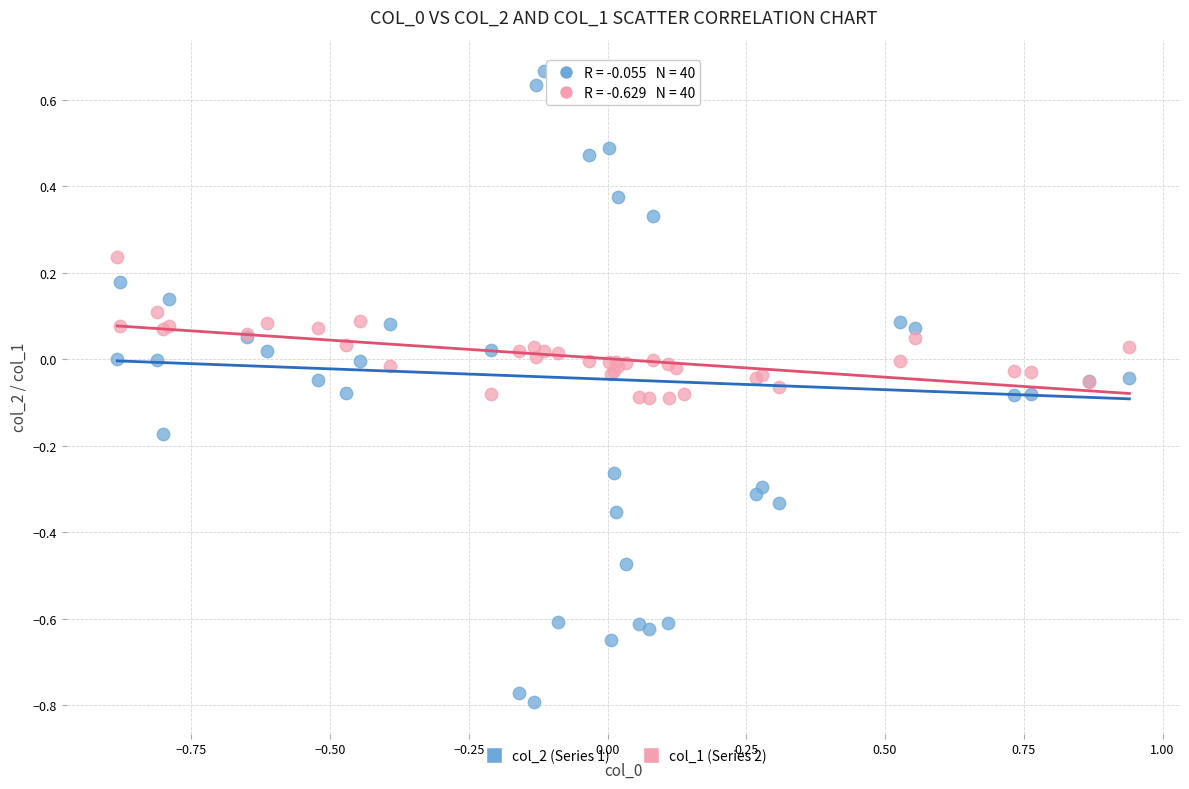

Which series has the widest spread of Y values?

col_2 (Series 1)